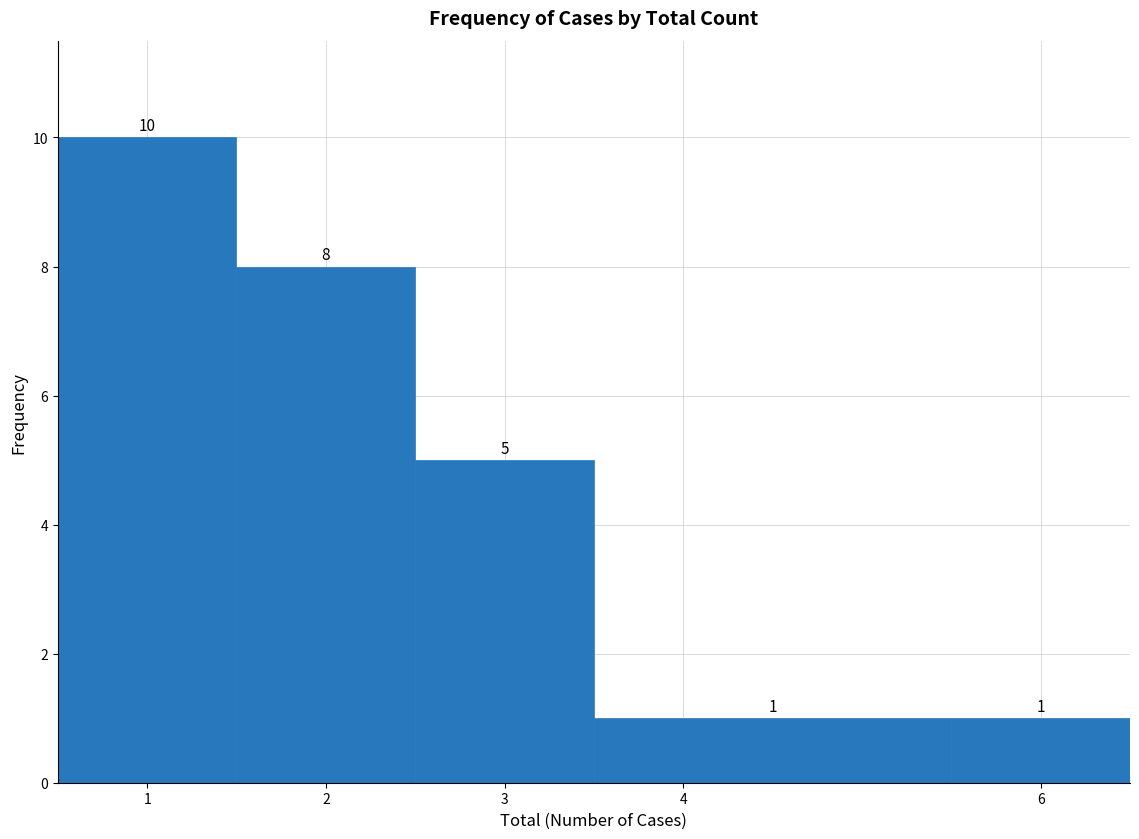

Reading left to right, list every bar in this chart as the range it spans on the x-axis followed by its height.

0.5 to 1.5: 10
1.5 to 2.5: 8
2.5 to 3.5: 5
3.5 to 5.5: 1
5.5 to 6.5: 1